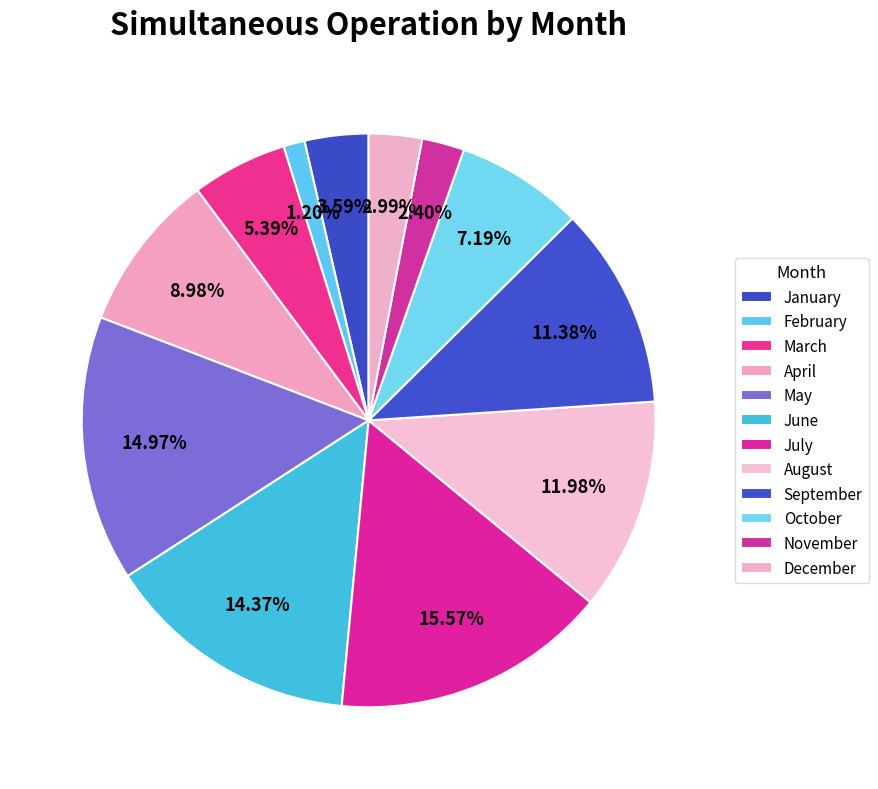

Is there a majority slice in this chart?

No